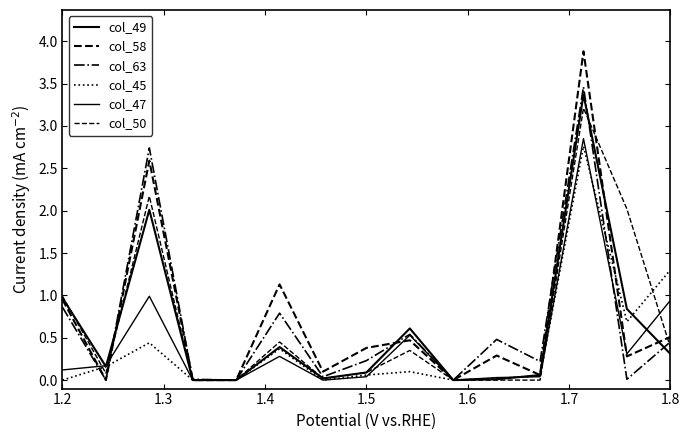

Where is col_49 nearest to the value 1?

1.2